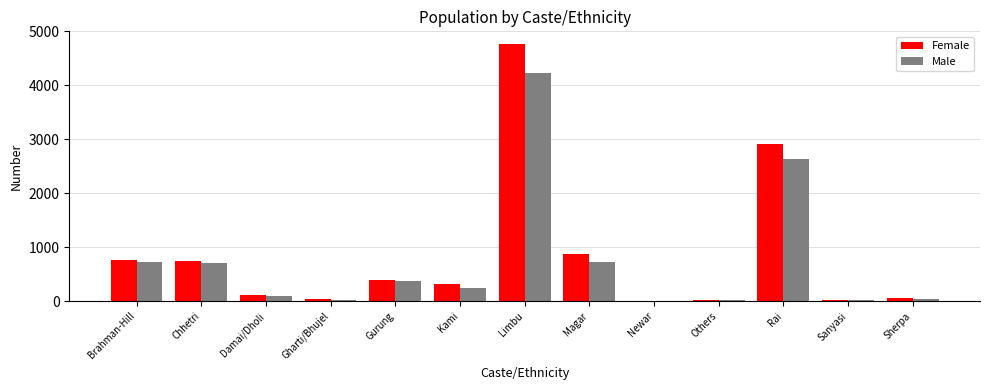

Are the bars horizontal?

No